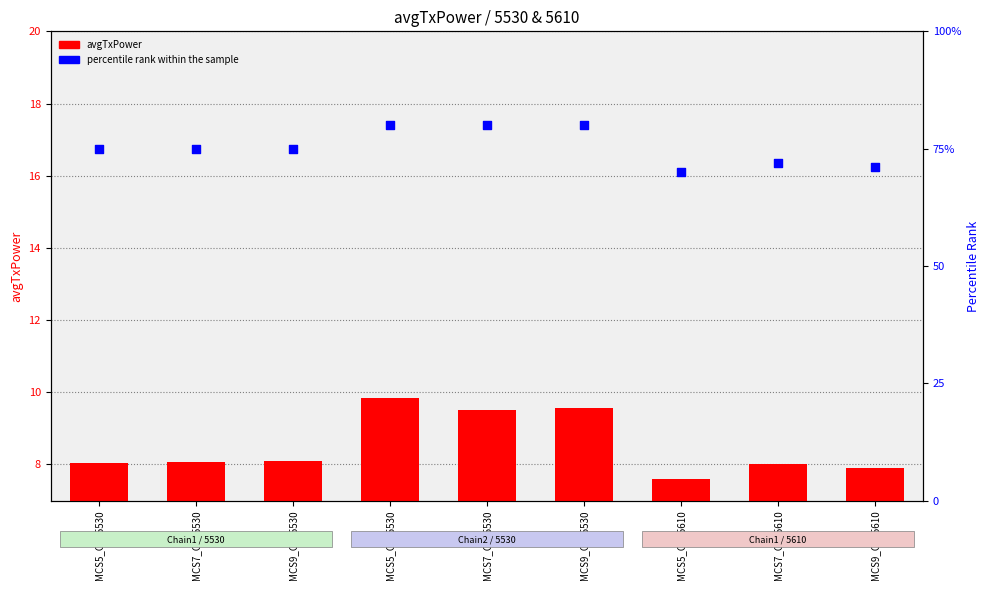

At how many categories does at least one series exceed 27?

9